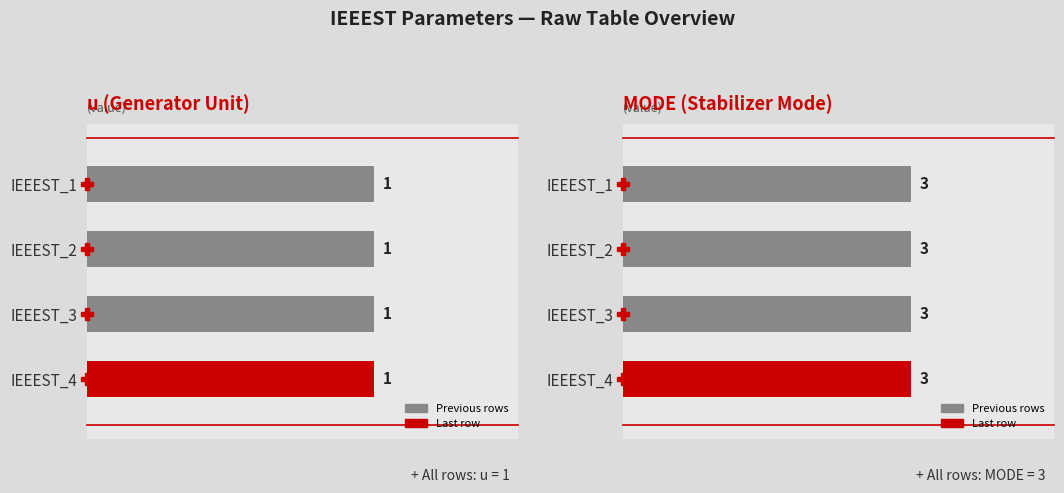

What is the value of the u bar at the 4th from the left?

1